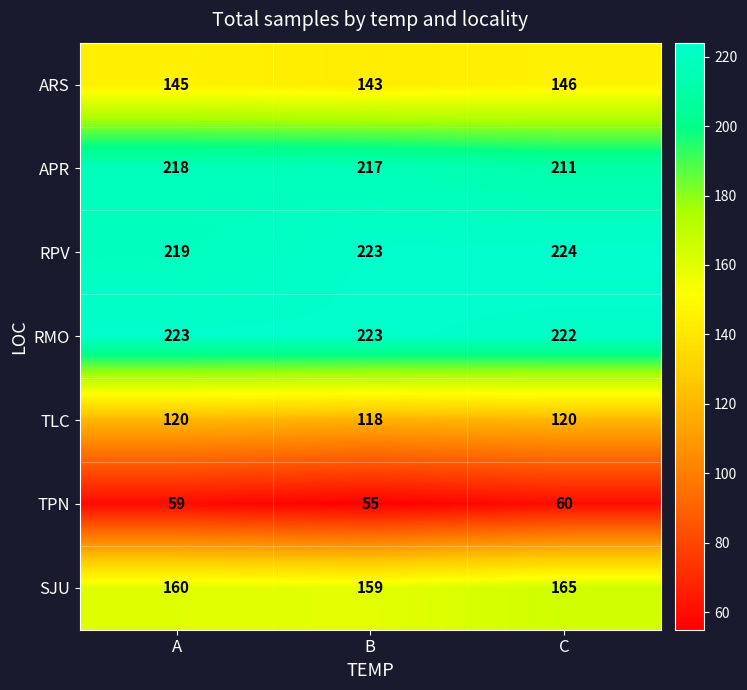

What is the total value across all series at B?

1138